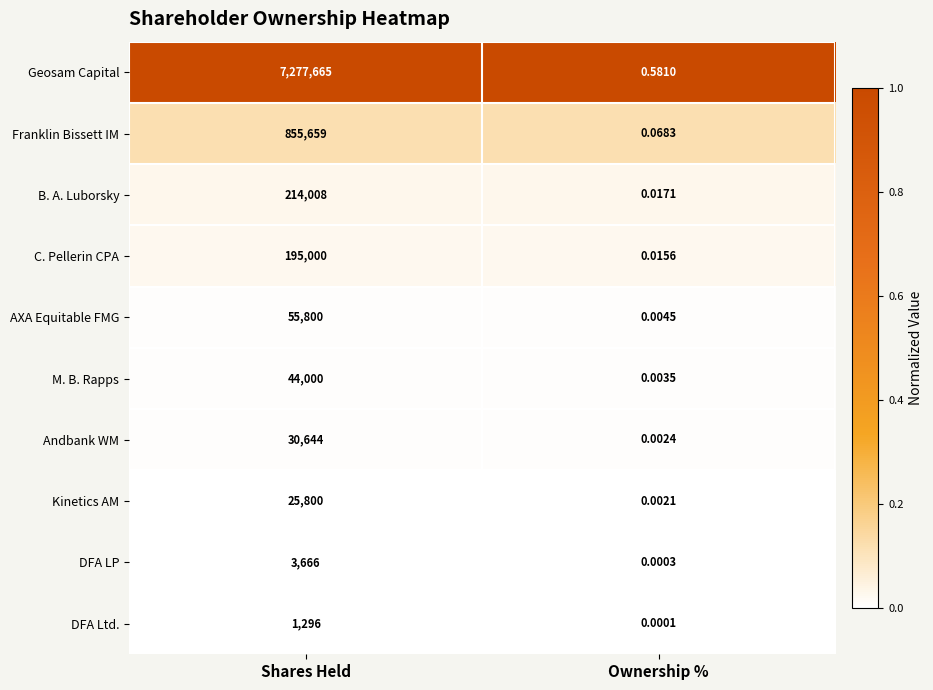

At Shares Held, list the series in order from smallest to largest.

DFA Ltd., DFA LP, Kinetics AM, Andbank WM, M. B. Rapps, AXA Equitable FMG, C. Pellerin CPA, B. A. Luborsky, Franklin Bissett IM, Geosam Capital